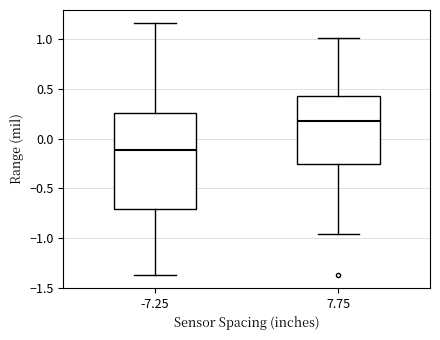

Which box's median line is the lowest?

-7.25